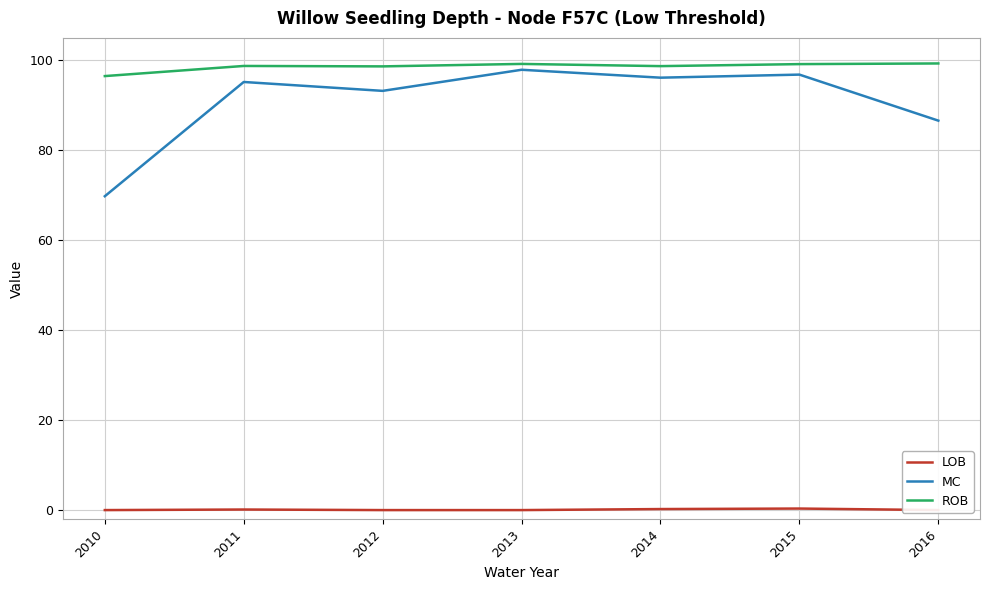

The LOB series shows 0.2 at 2011. True or false?

False